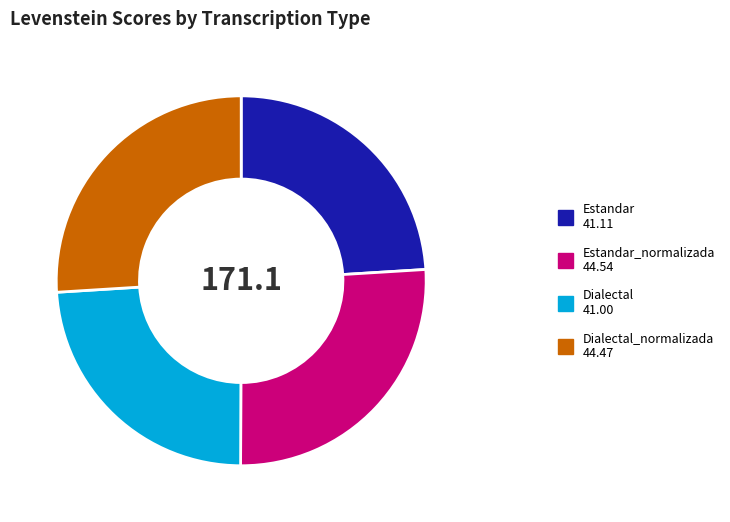

Count the number of slices in the pie.

4